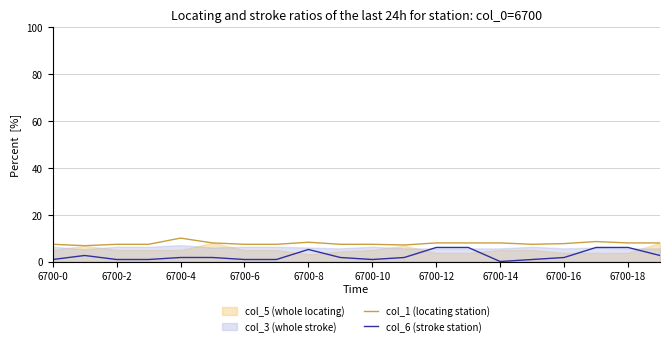

What is the value of the col_6 (stroke station) point at the 19th from the left?

6.0